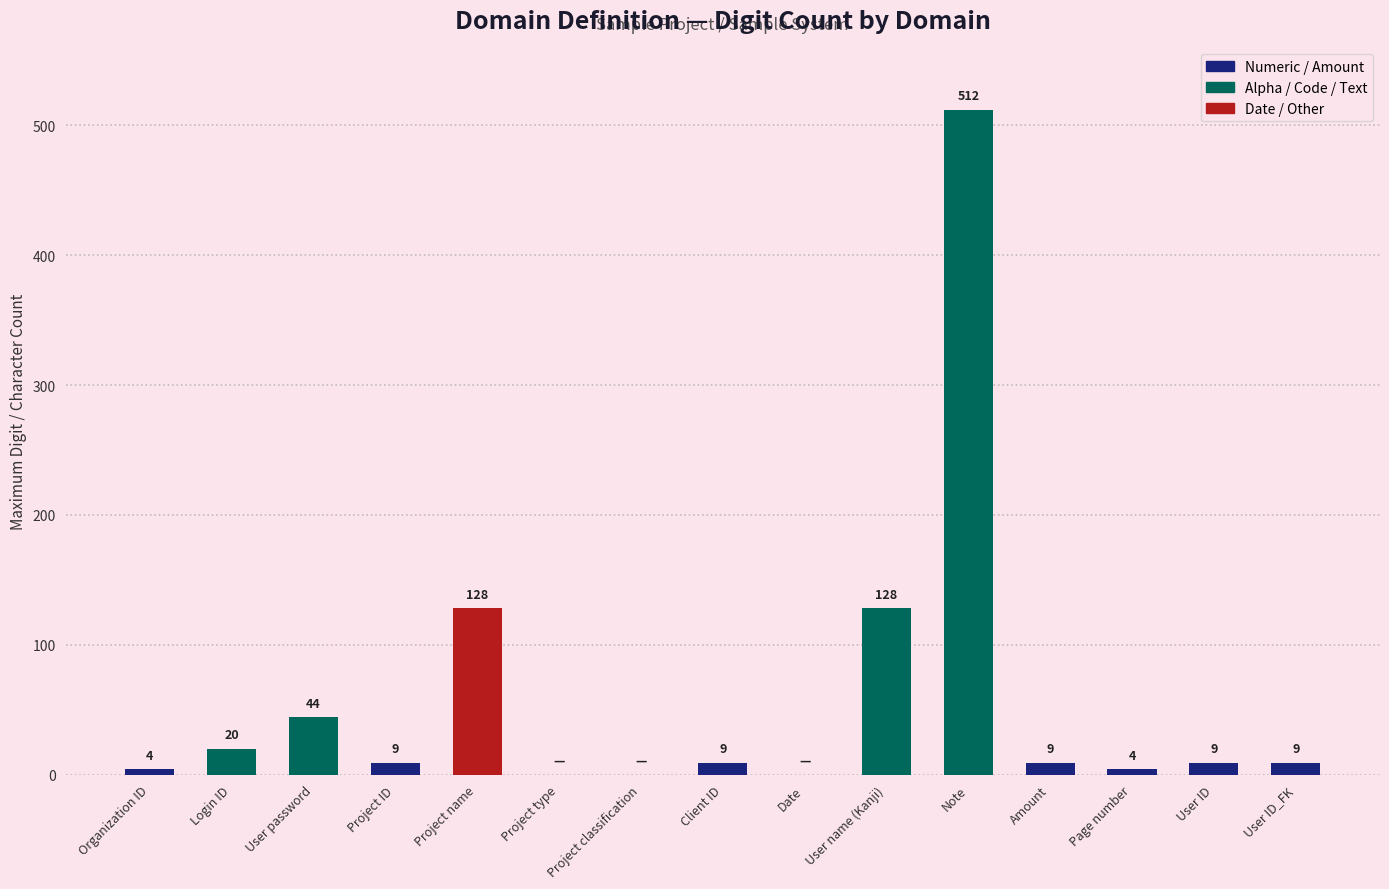

Reading left to right, extract all data points from this chart.

1=4	2=20	3=44	4=9	5=128	6=0	7=0	8=9	9=0	10=128	11=512	12=9	13=4	14=9	15=9